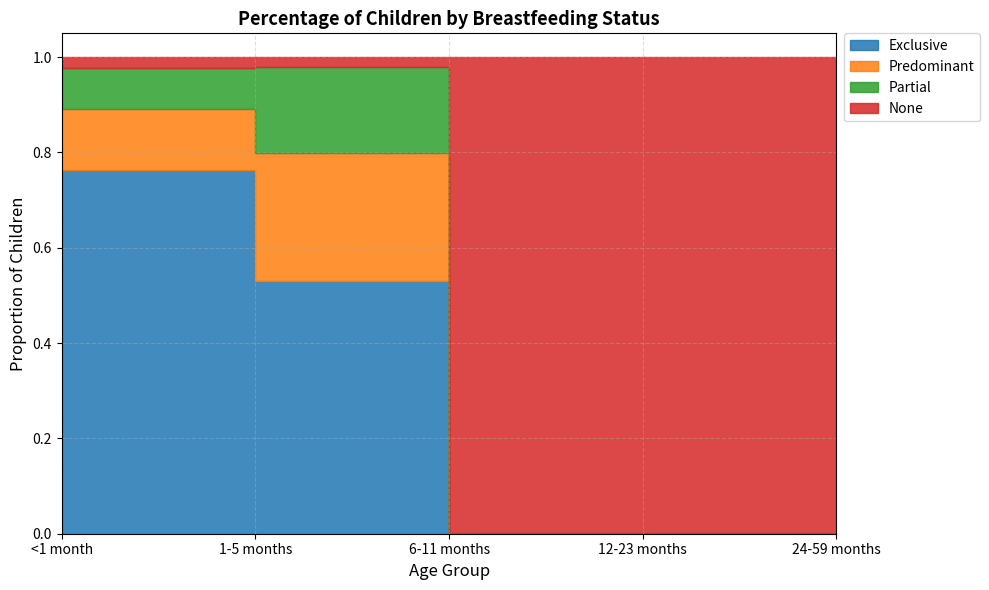

How many data points in None are less than 1?

2